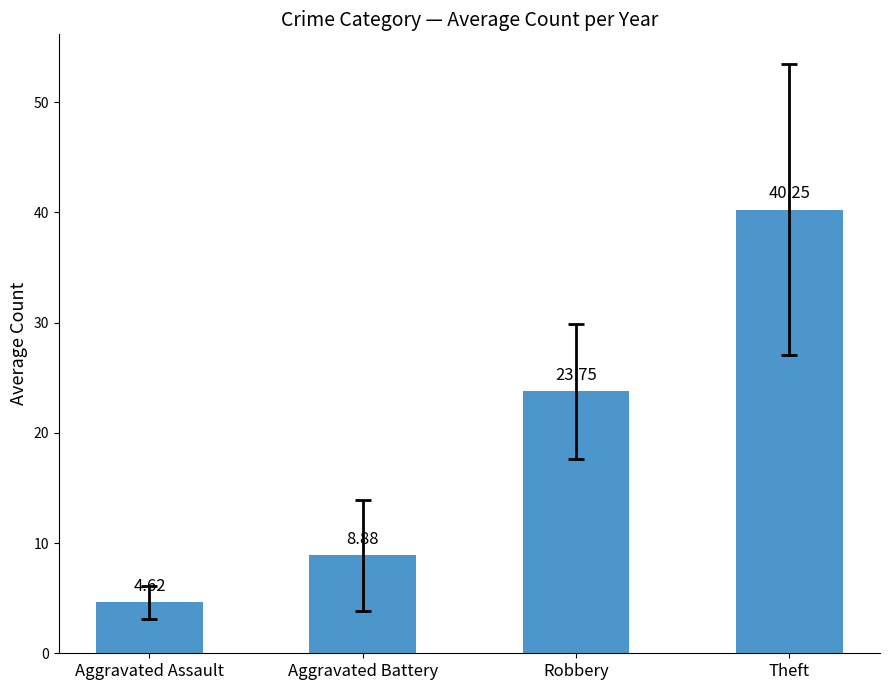

What is the sum of the values at Robbery and Aggravated Assault?

28.4